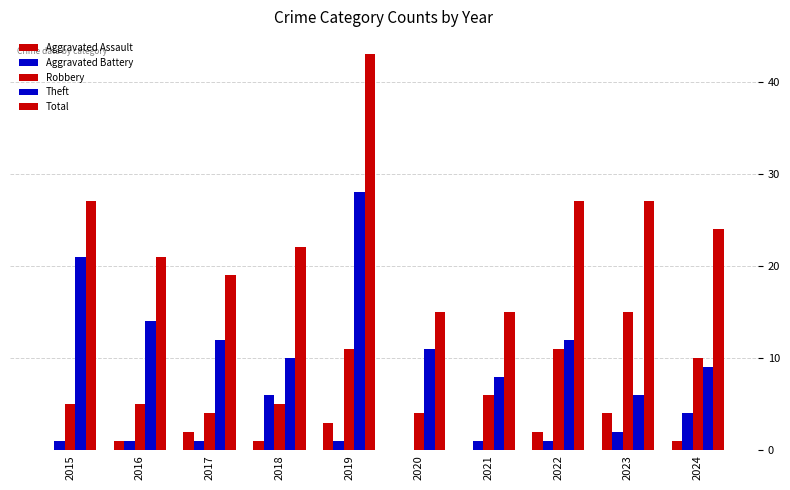

Count the number of categories in the chart.

10